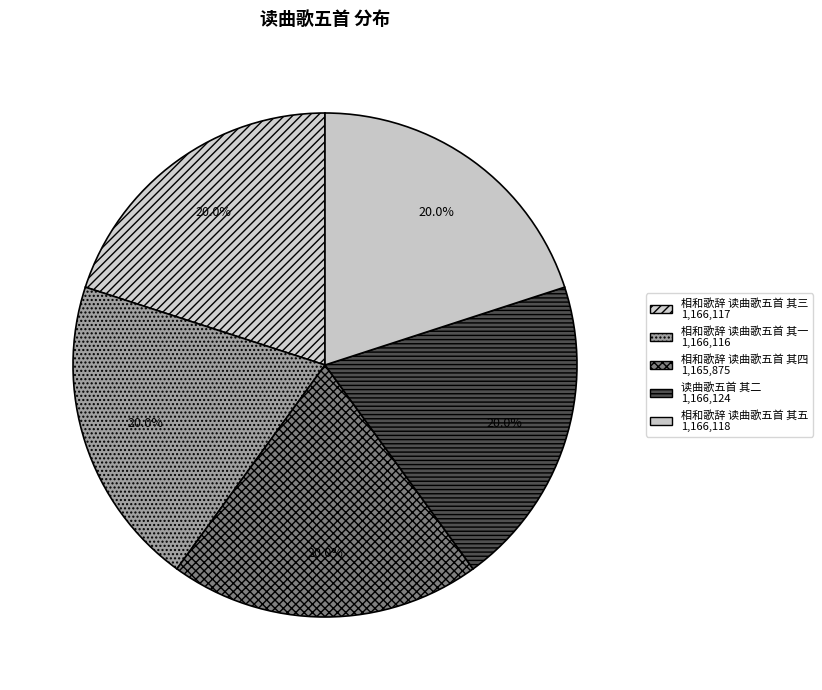

Approximately how many times larger is the value at 读曲歌五首 其二 compared to 相和歌辞 读曲歌五首 其五?

1.0